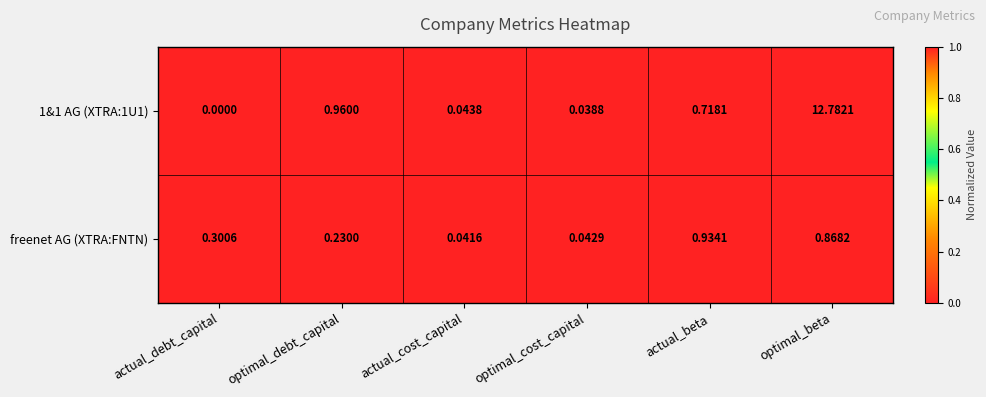

Is the value of 1&1 AG (XTRA:1U1) at optimal_beta greater than the value of freenet AG (XTRA:FNTN) at actual_beta?

Yes